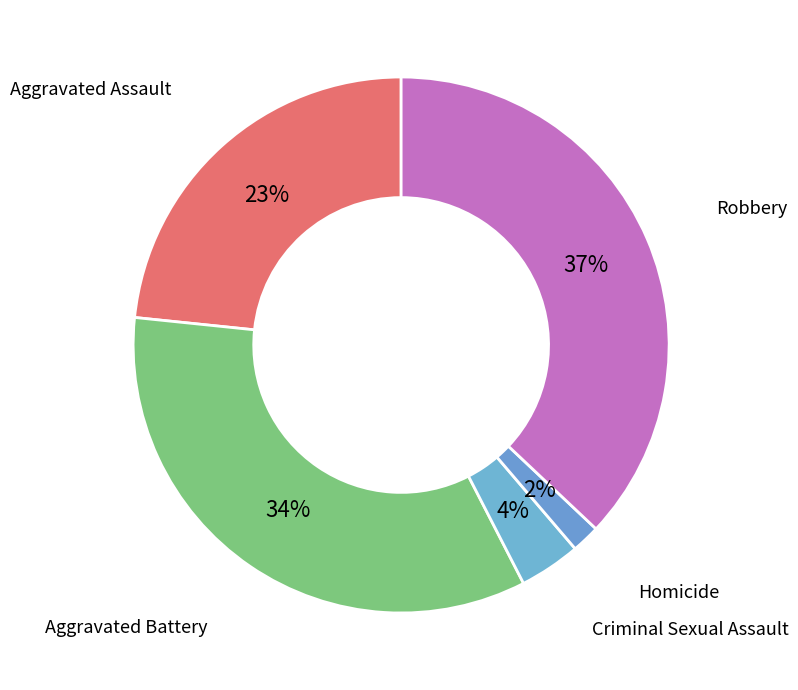

Which category has the biggest portion of the pie?

Robbery